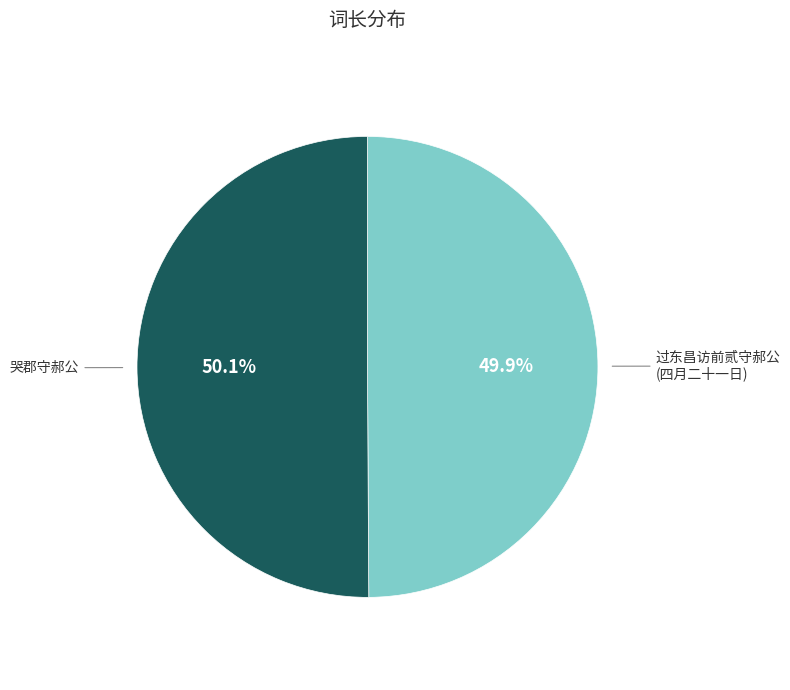

Approximately how many times larger is the value at 哭郡守郝公 compared to 过东昌访前贰守郝公 (四月二十一日)?

1.0